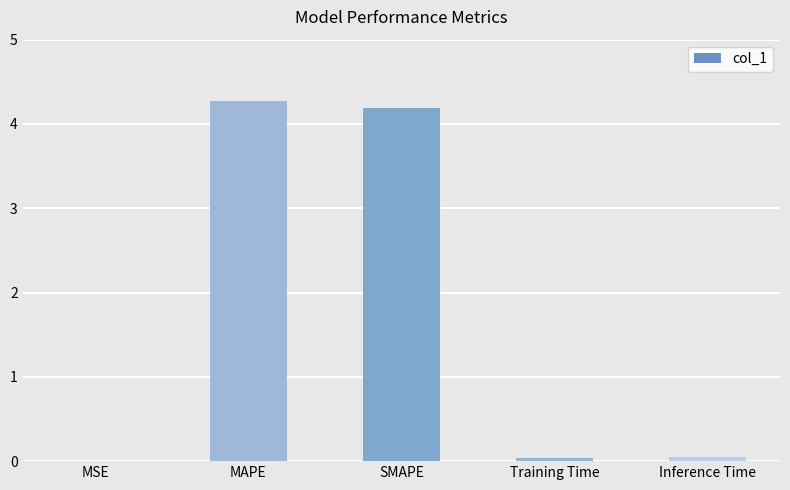

What is the sum of the values at Training Time and MAPE?

4.3